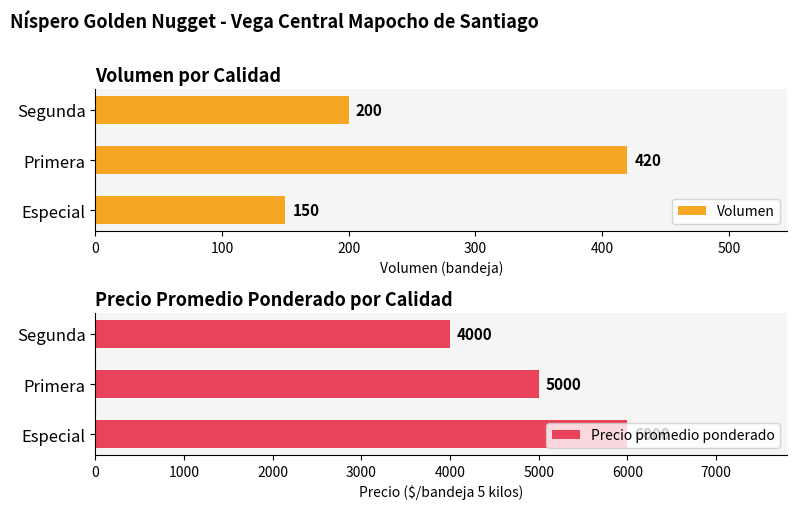

Is it true that Volumen equals 52 at Especial?

False